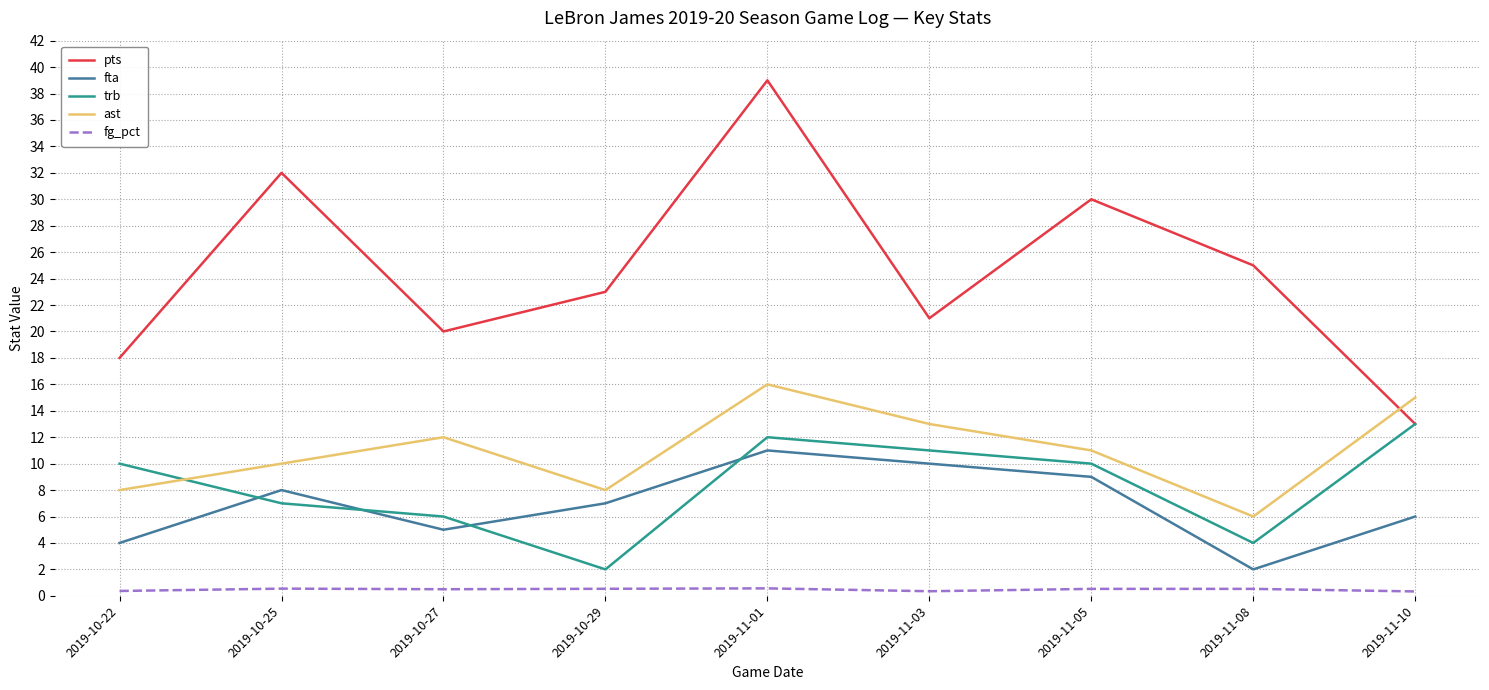

What is the maximum value shown in the chart?

39.0